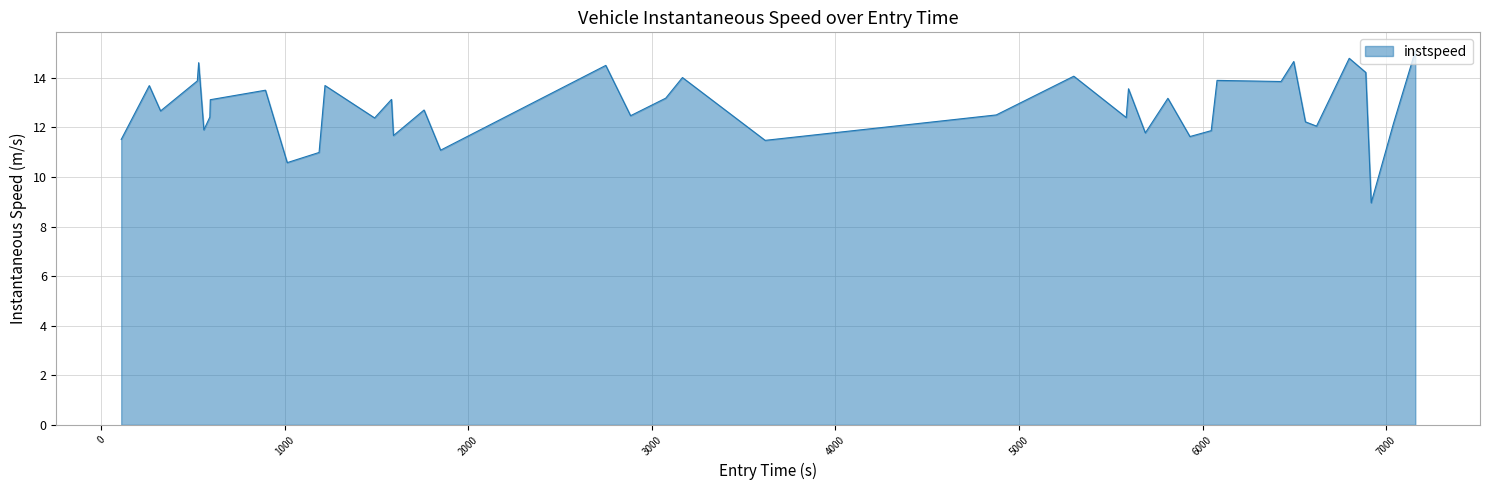

What is the greatest value displayed?

15.1